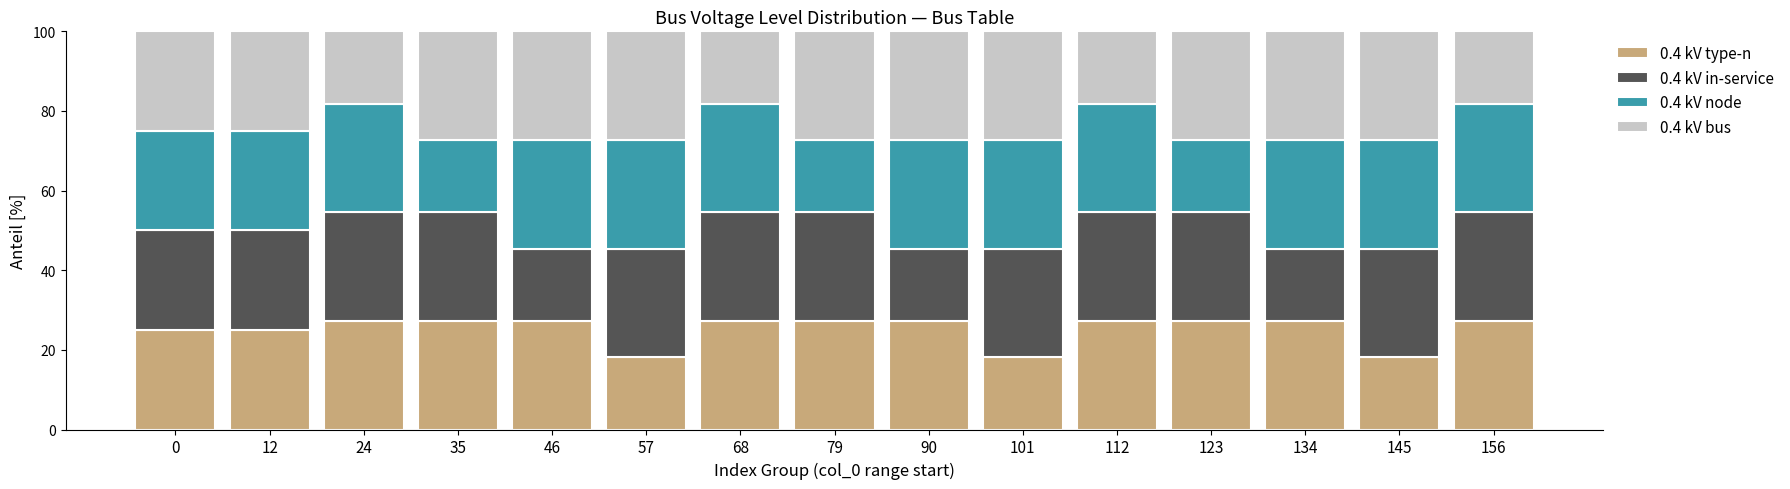

Is it true that 0.4 kV type-n equals 5.0 at 57?

False